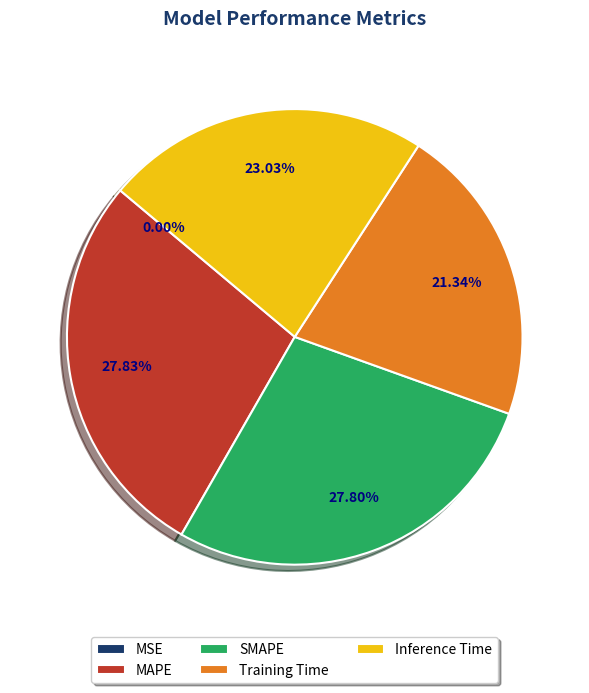

True or false: SMAPE accounts for 28% of the total.

True